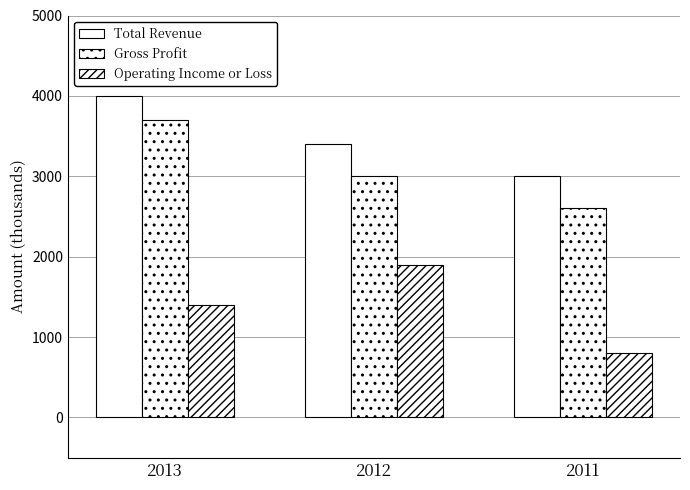

Reading left to right, extract all data points from this chart.

Total Revenue: 4000	3400	3000
Gross Profit: 3700	3000	2600
Operating Income or Loss: 1400	1900	800